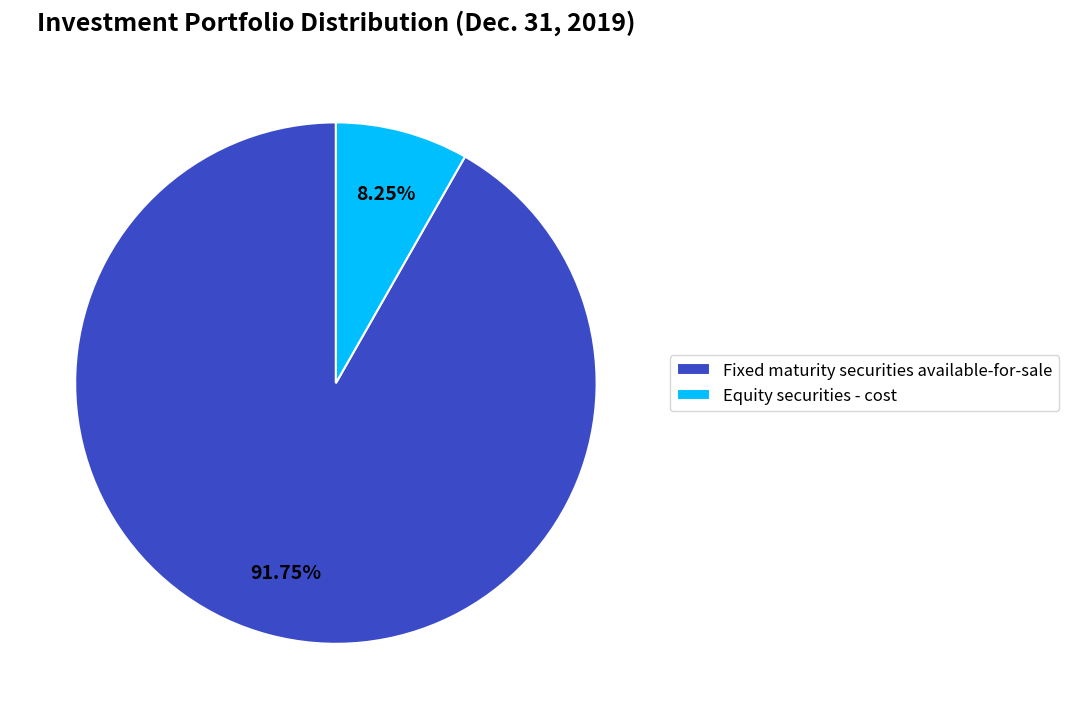

Count the number of slices in the pie.

2